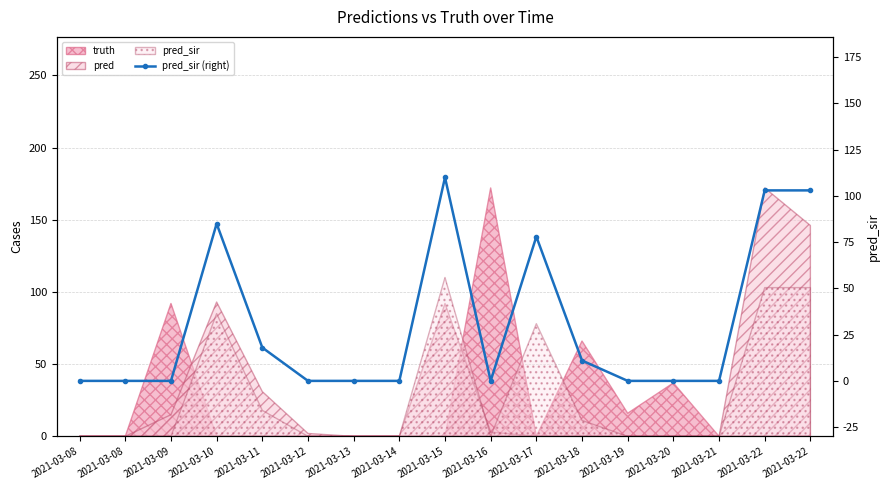

How many points are lower than both their immediate neighbors (excluding endpoints)?

1